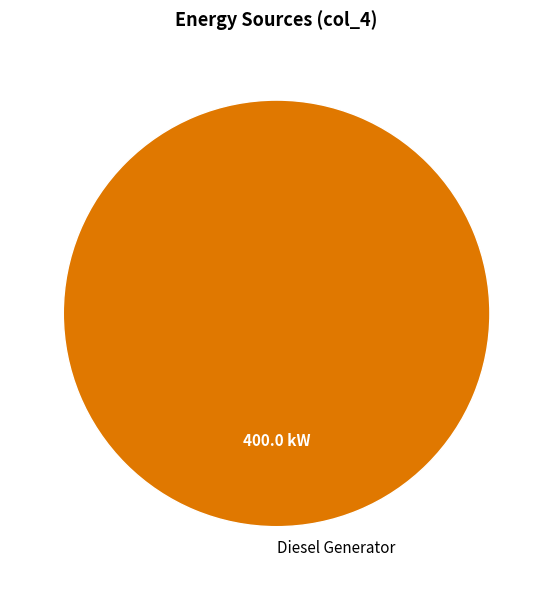

Is it true that Diesel Generator is 100% of the pie?

True